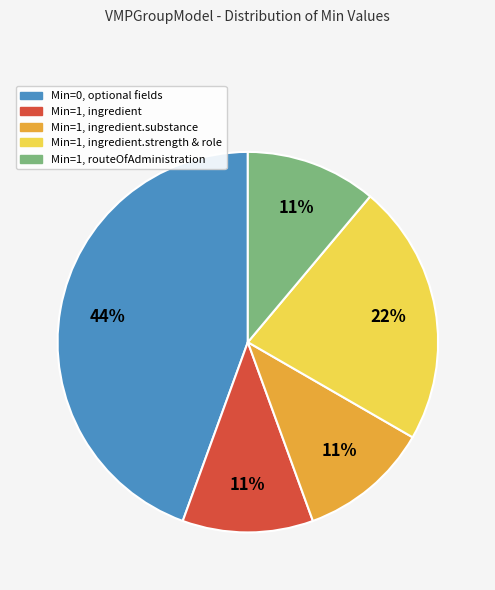

Is there a majority slice in this chart?

No